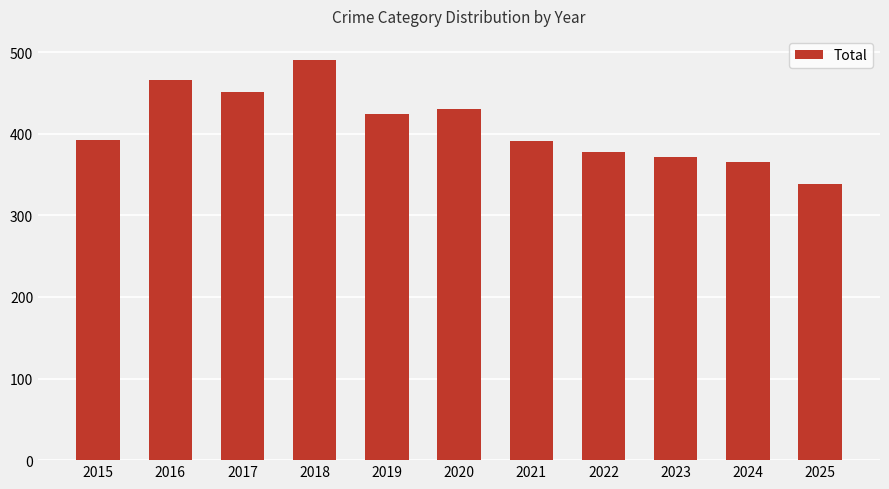

Which category has the lowest value across all series?

2025